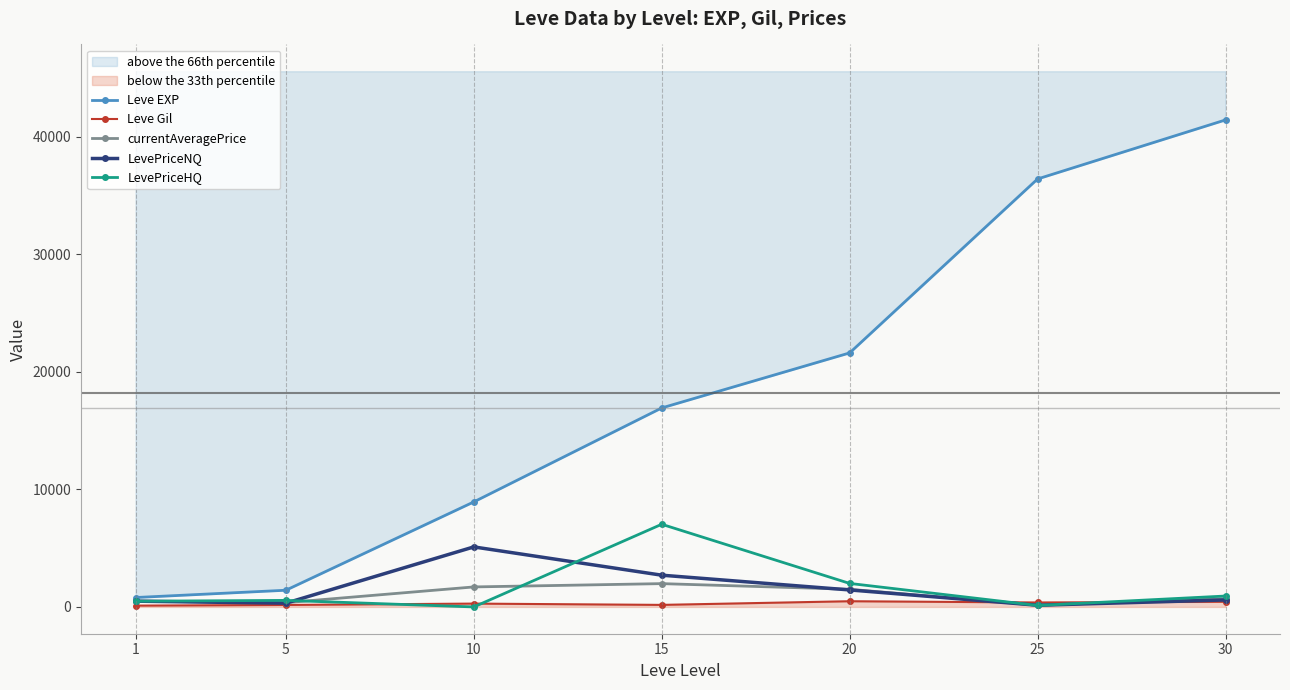

Rank the categories by Leve EXP value from highest to lowest.

30, 25, 20, 15, 10, 5, 1